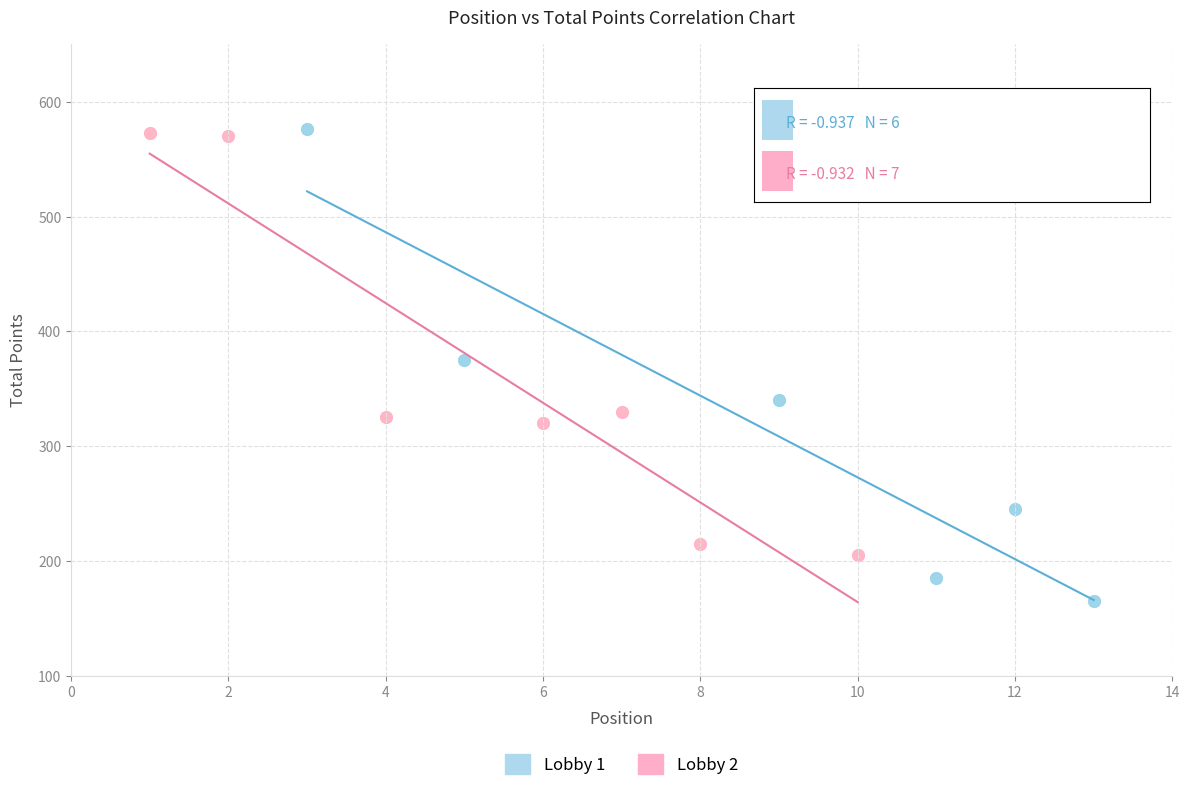

Which series has the widest spread of Y values?

Lobby 1